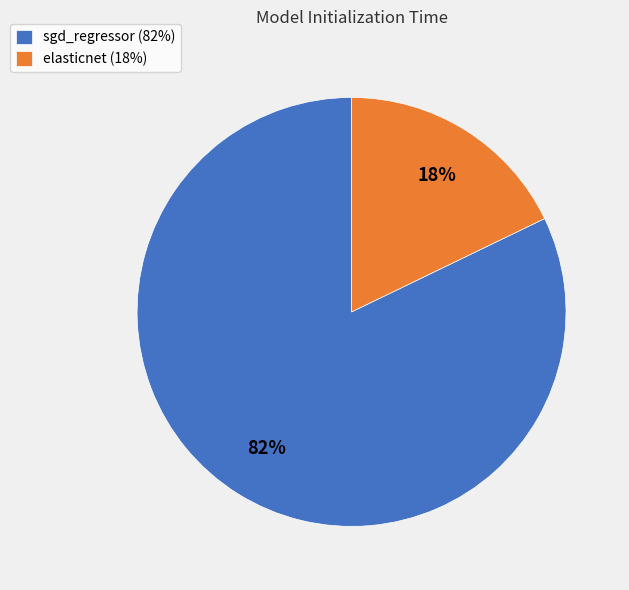

To the nearest percent, what is the combined percentage of elasticnet and sgd_regressor?

100%